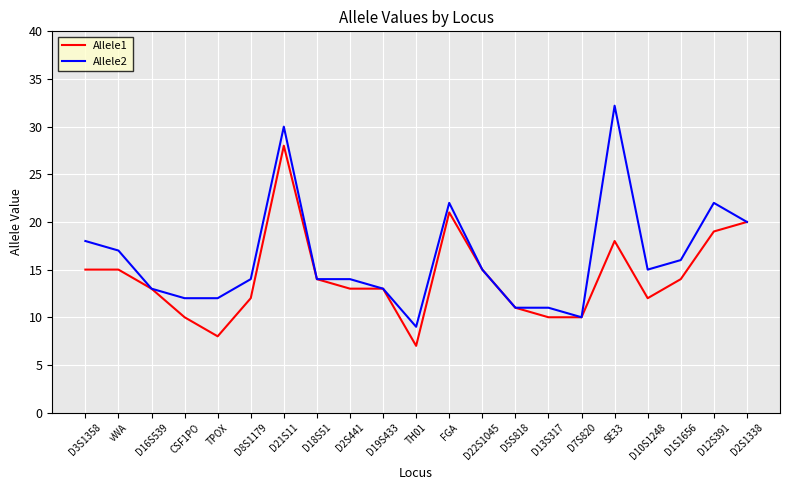

Does the chart have visible grid lines?

Yes